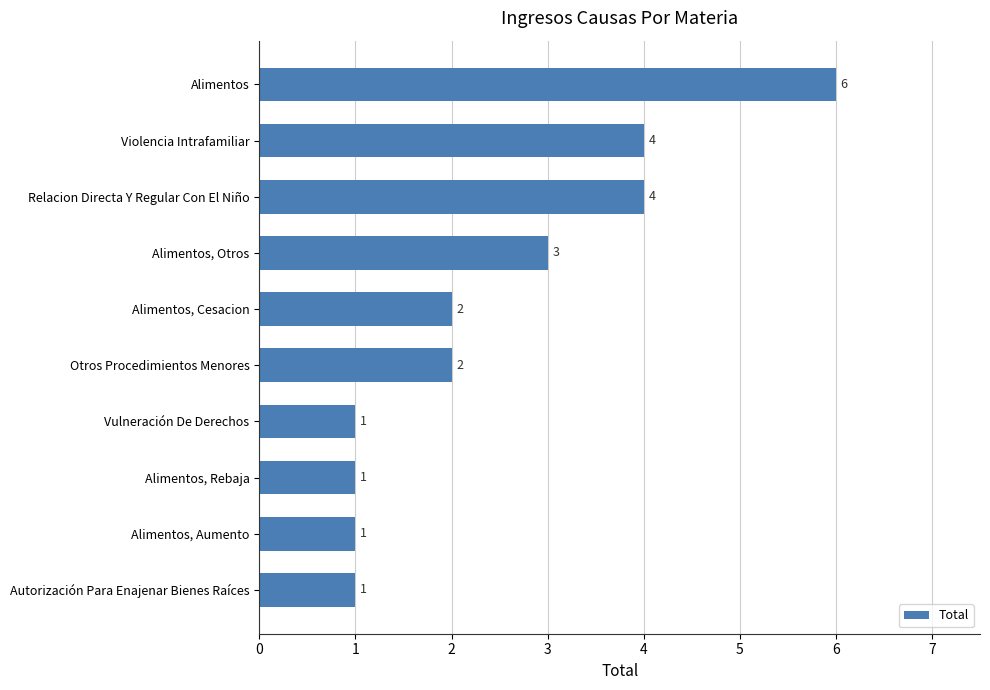

What is the label of the 1st bar from the top?

Alimentos